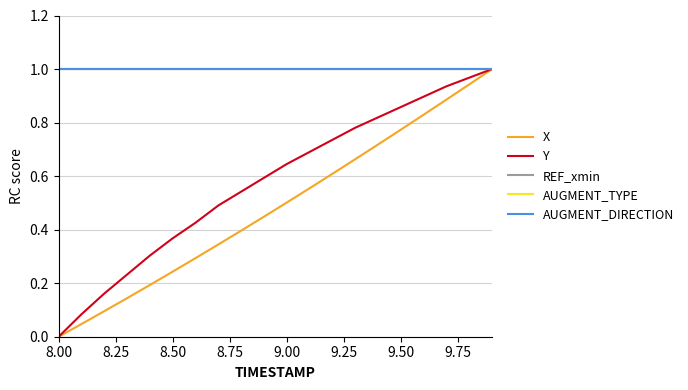

What is the lowest value of the AUGMENT_TYPE series?

1.0